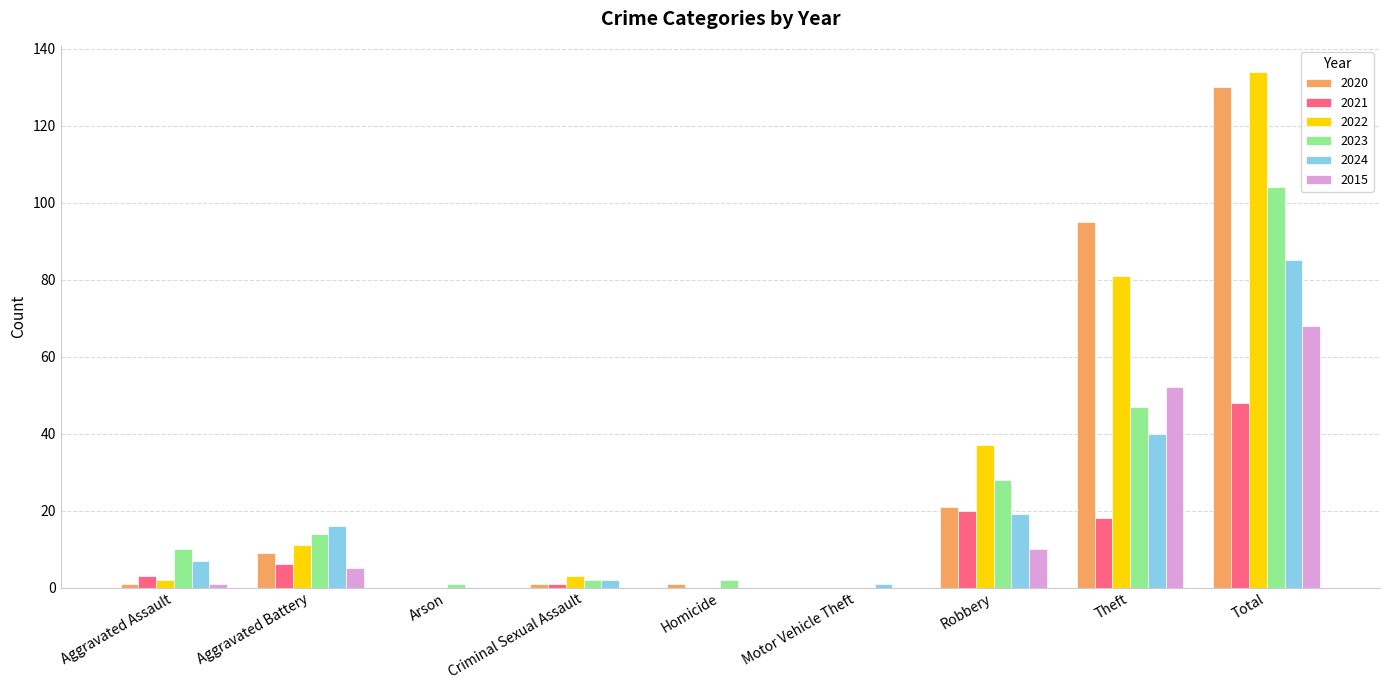

What is the maximum value shown in the chart?

134